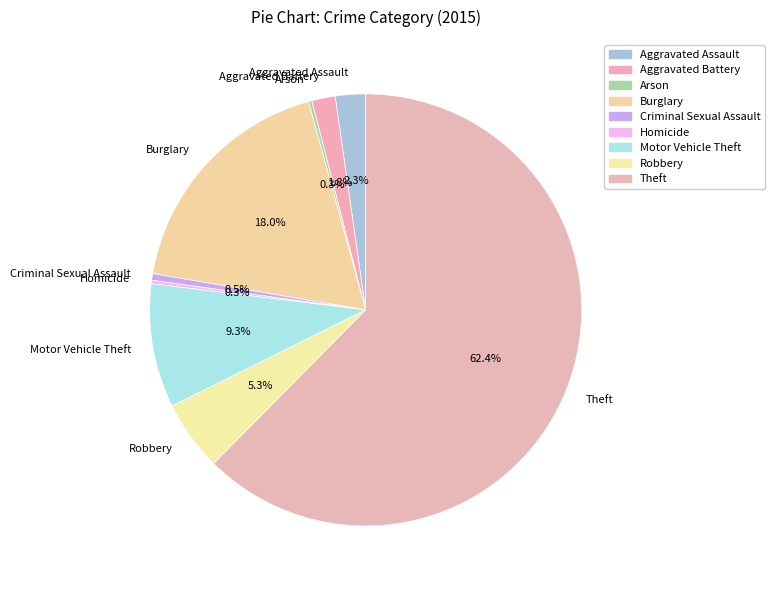

What is the ratio of the value at Aggravated Assault to the value at Aggravated Battery?

1.3